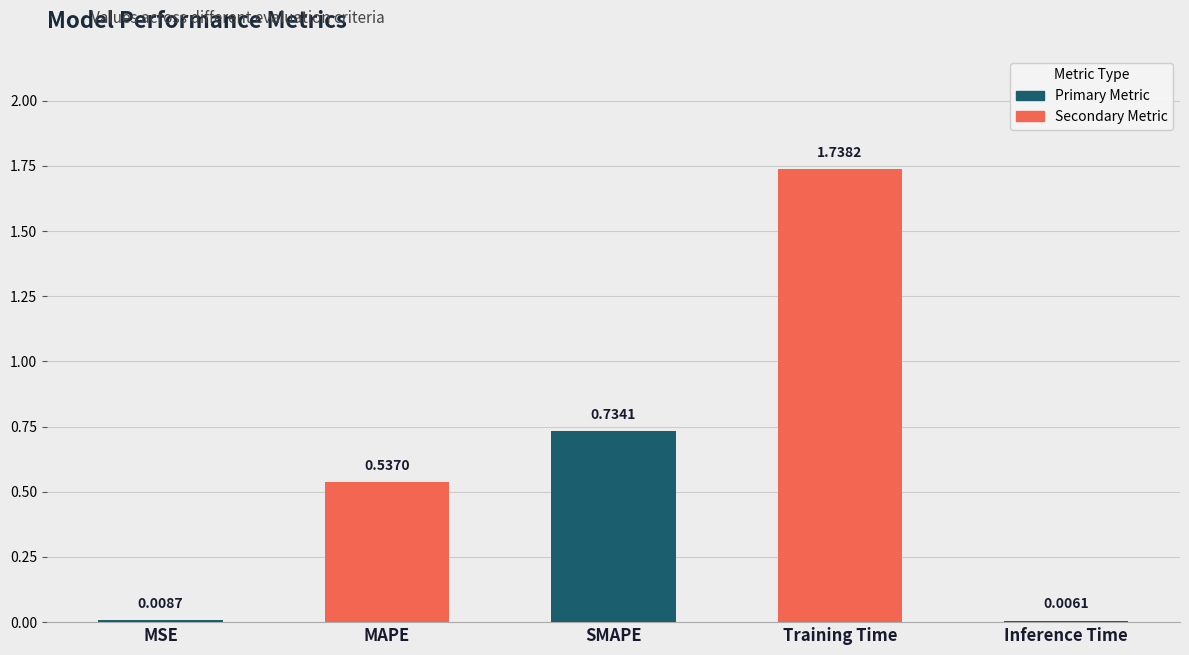

Where is the data nearest to the value 0?

Inference Time